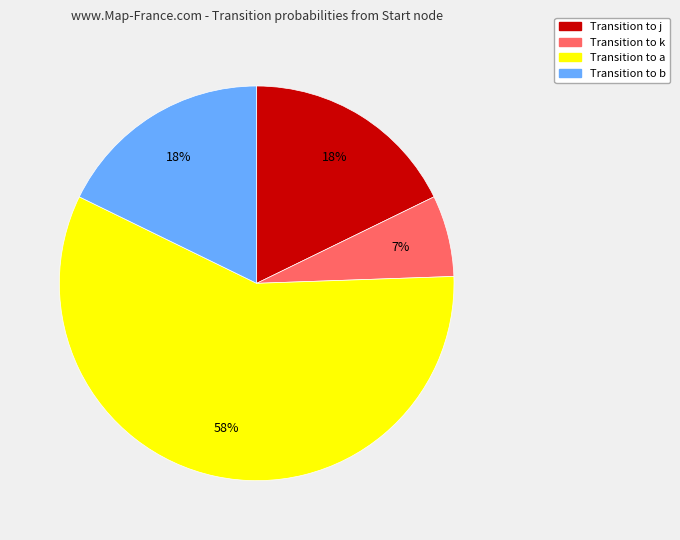

To the nearest percent, what is the average slice percentage?

25%